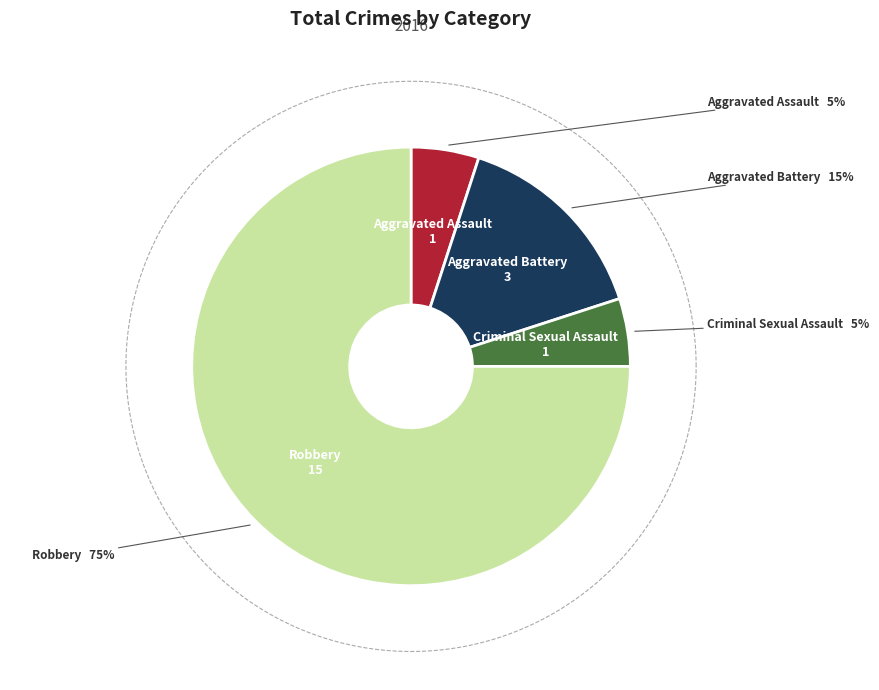

Combined, do Criminal Sexual Assault and Aggravated Assault account for over 50%?

No